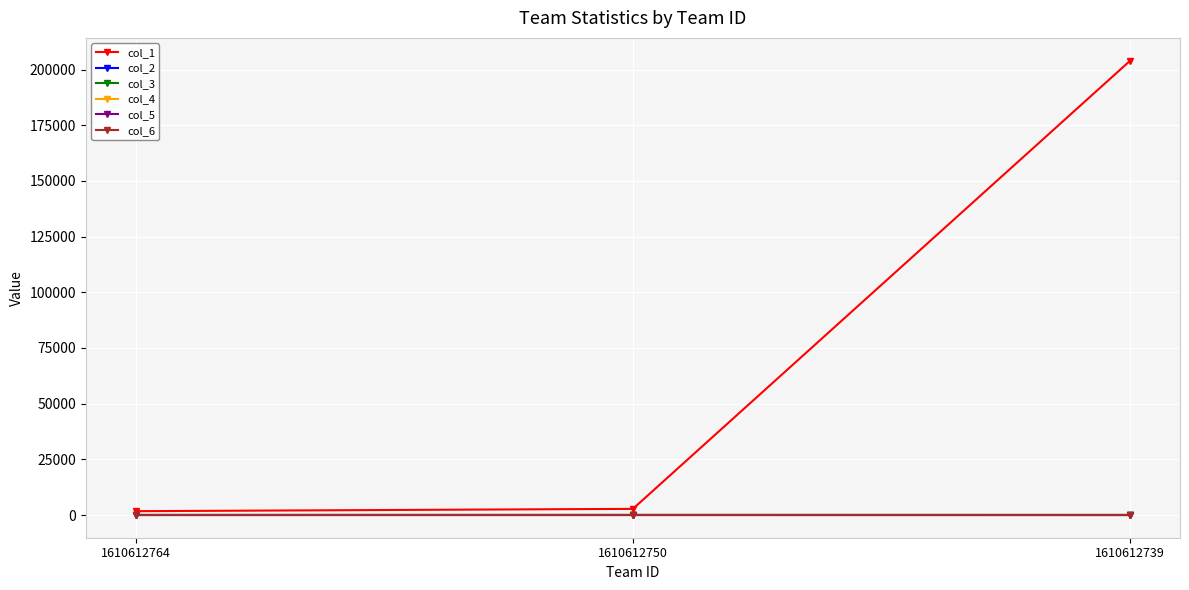

Does the chart display data point markers on the line(s)?

Yes